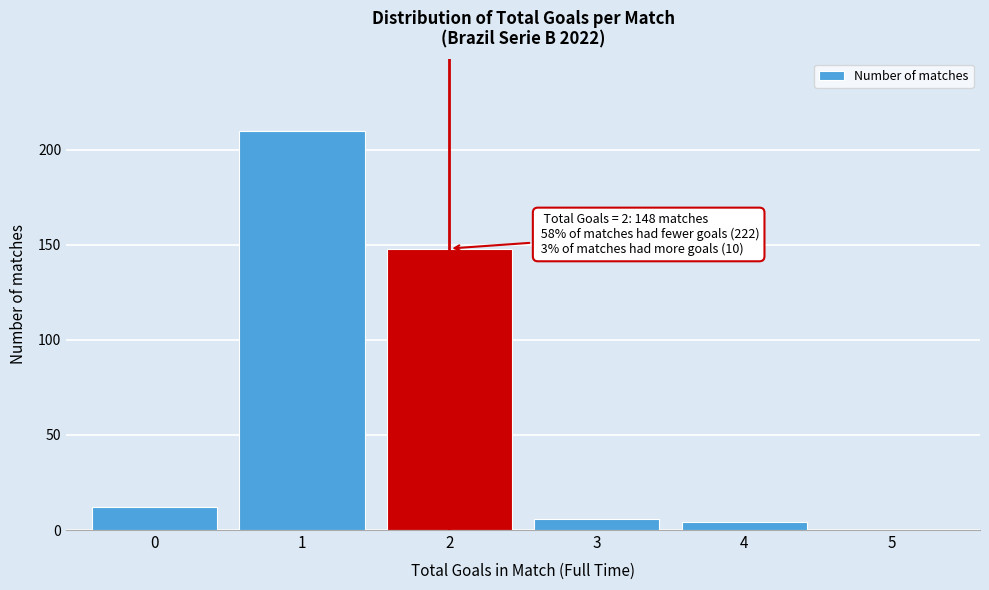

Reading right to left, transcribe all the data shown in this chart.

5=0	4=4	3=6	2=148	1=210	0=12